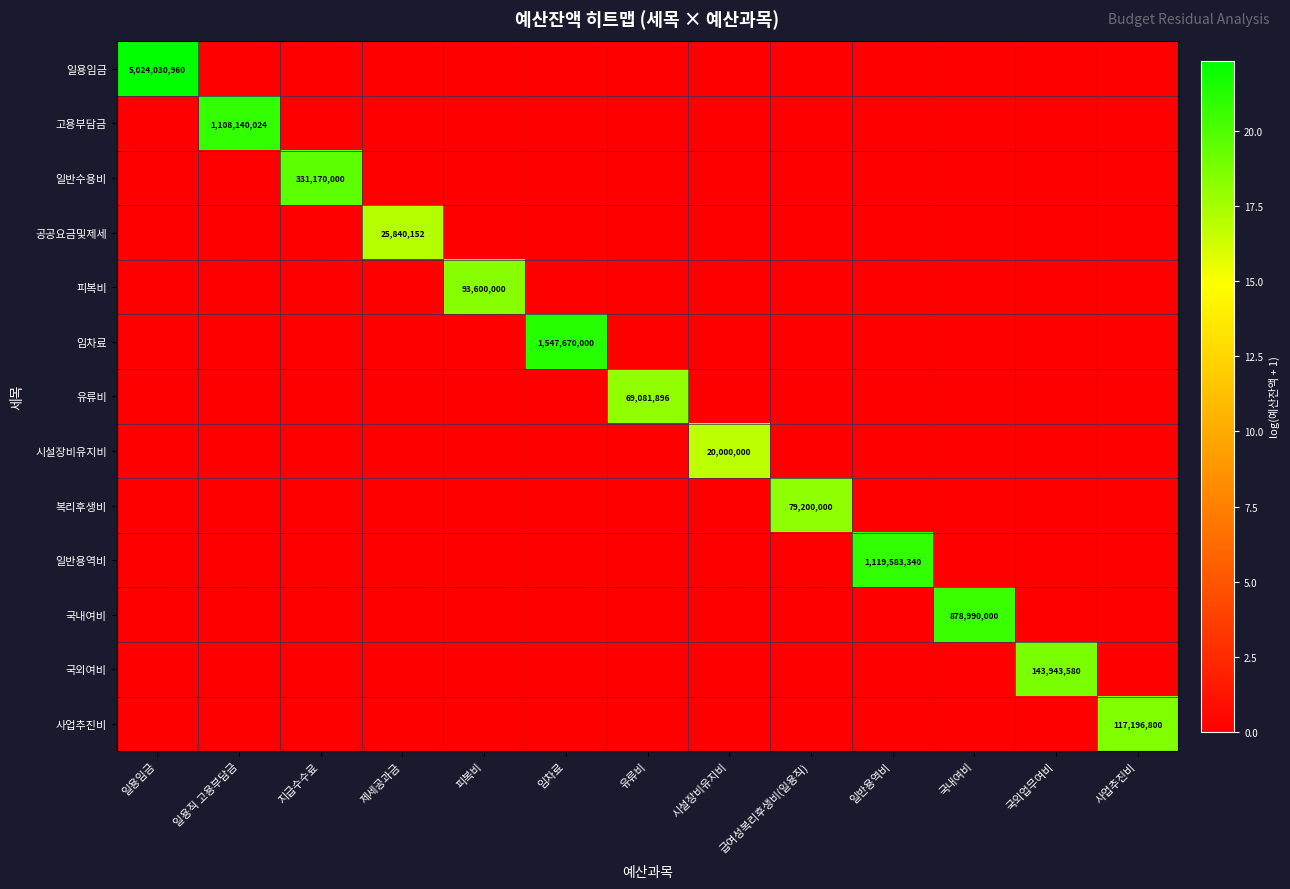

Is it true that 국내여비 equals 1315213739 at 국내여비?

False